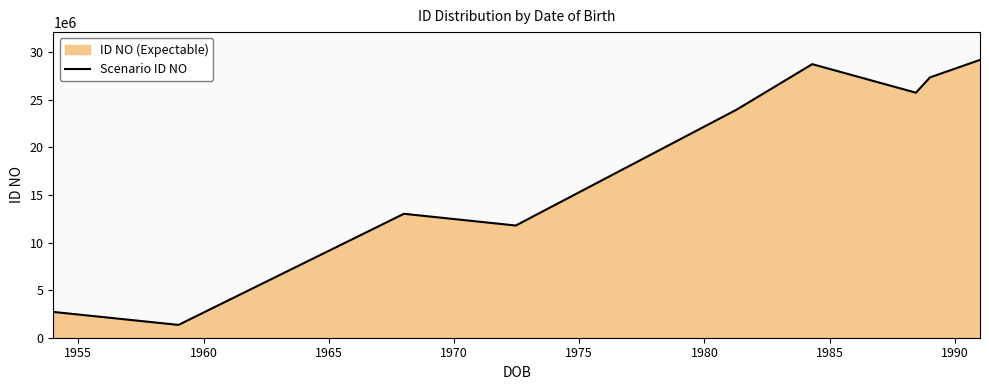

What is the sum of all values?

163861453